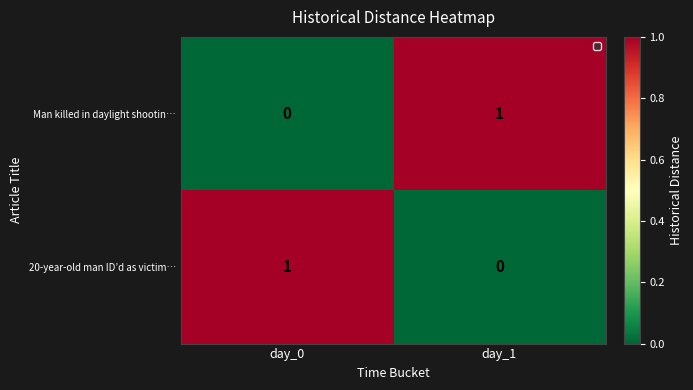

Is the value of 20-year-old man ID’d as victim… at day_1 greater than the value of Man killed in daylight shootin… at day_1?

No